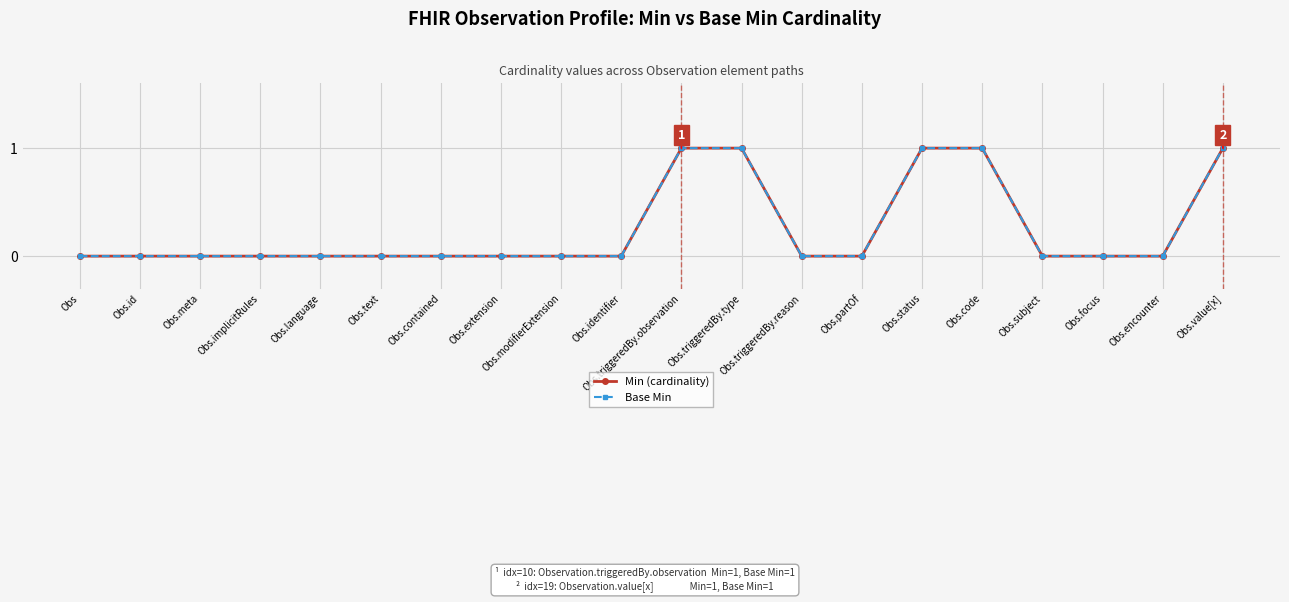

True or false: Min (cardinality) and Base Min intersect in this chart.

False